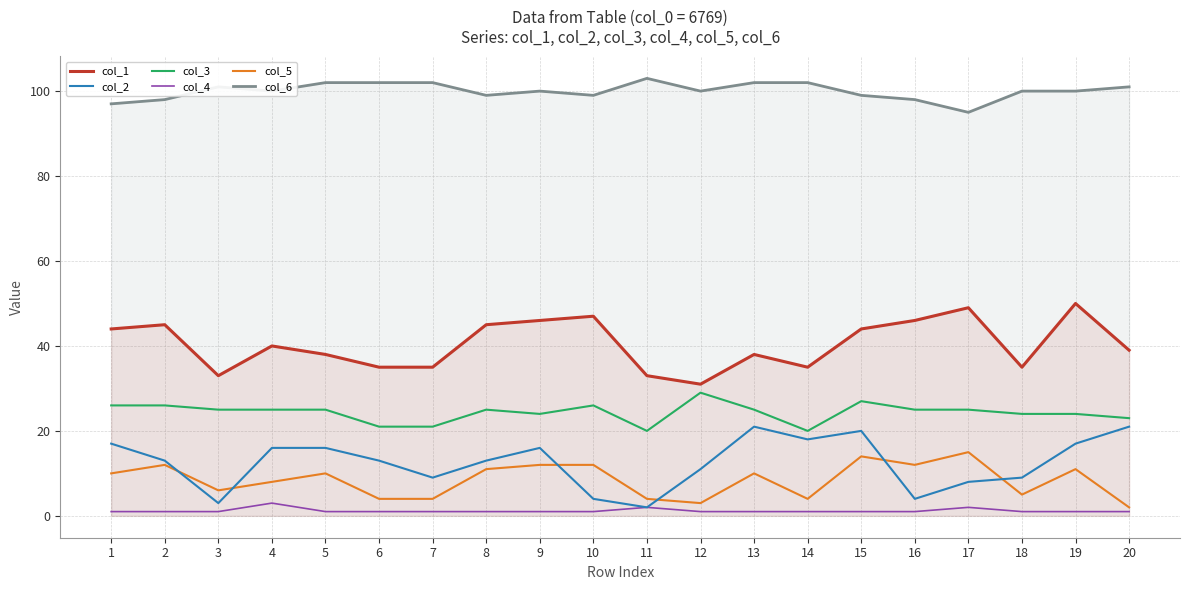

Between 2 and 15, which series saw the biggest shift?

col_2